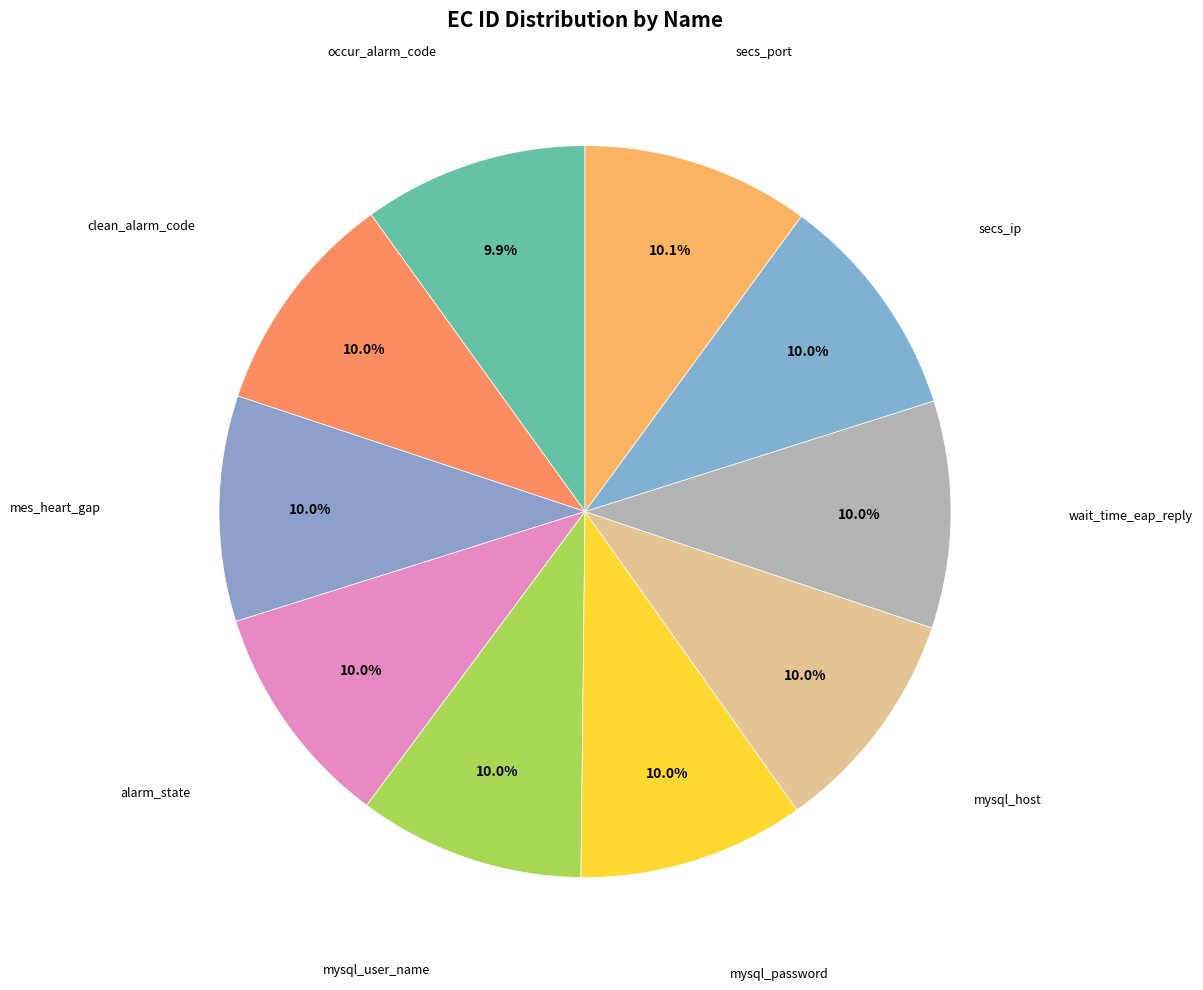

Count the number of slices in the pie.

10